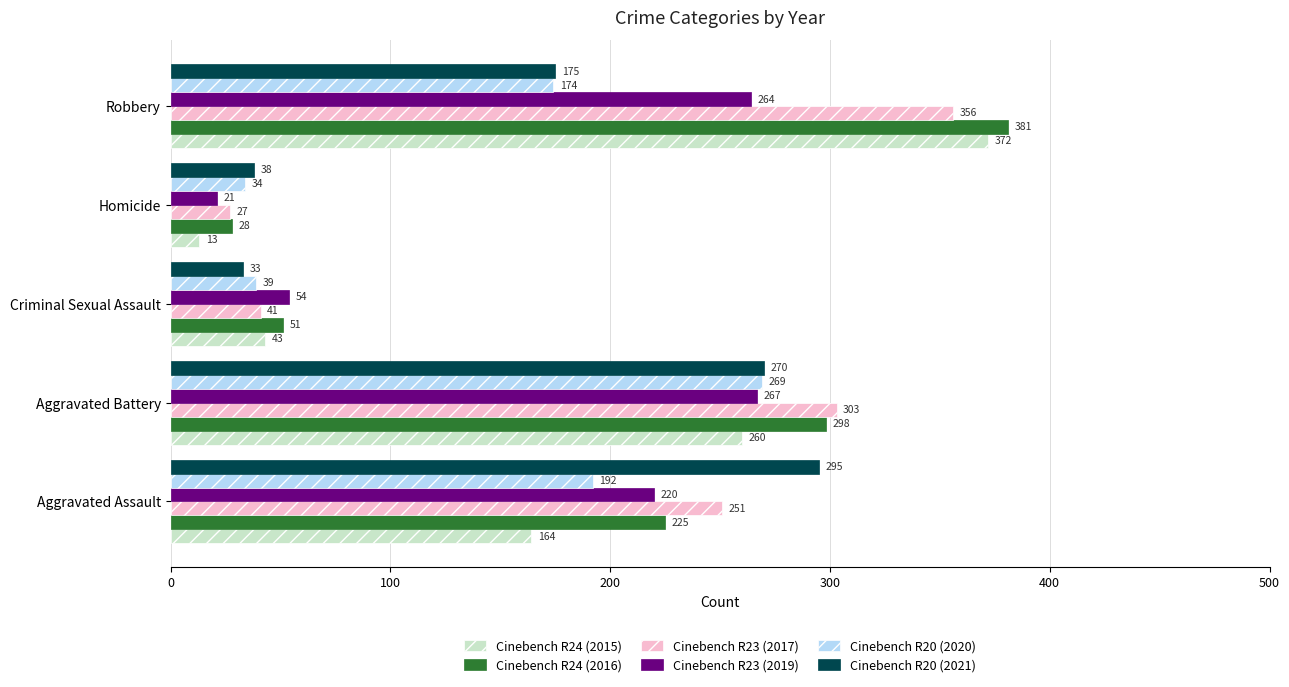

Which series changed the most between Aggravated Assault and Criminal Sexual Assault?

Cinebench R20 (2021)